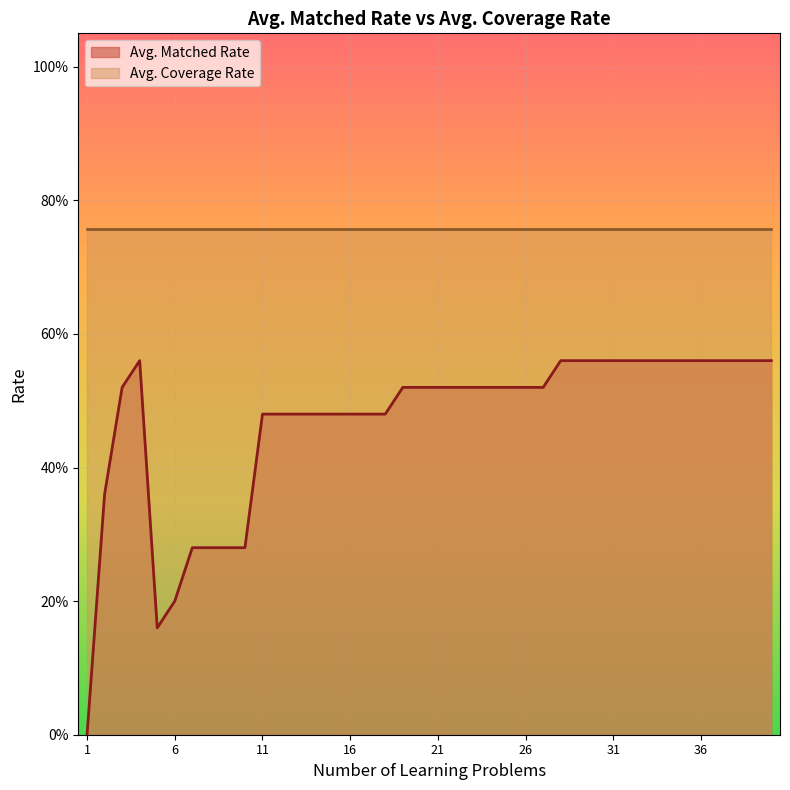

How many values are above zero?

39